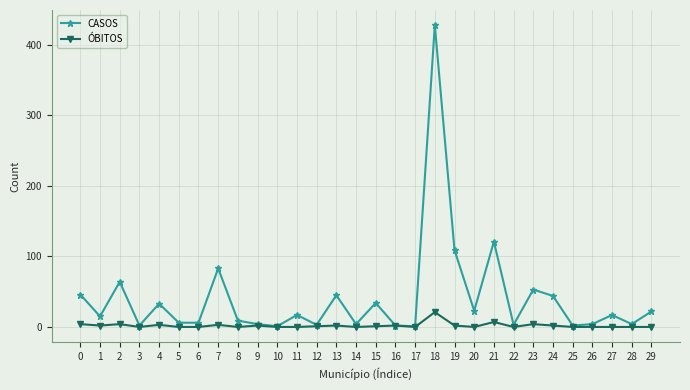

How many categories are shown in the chart?

30